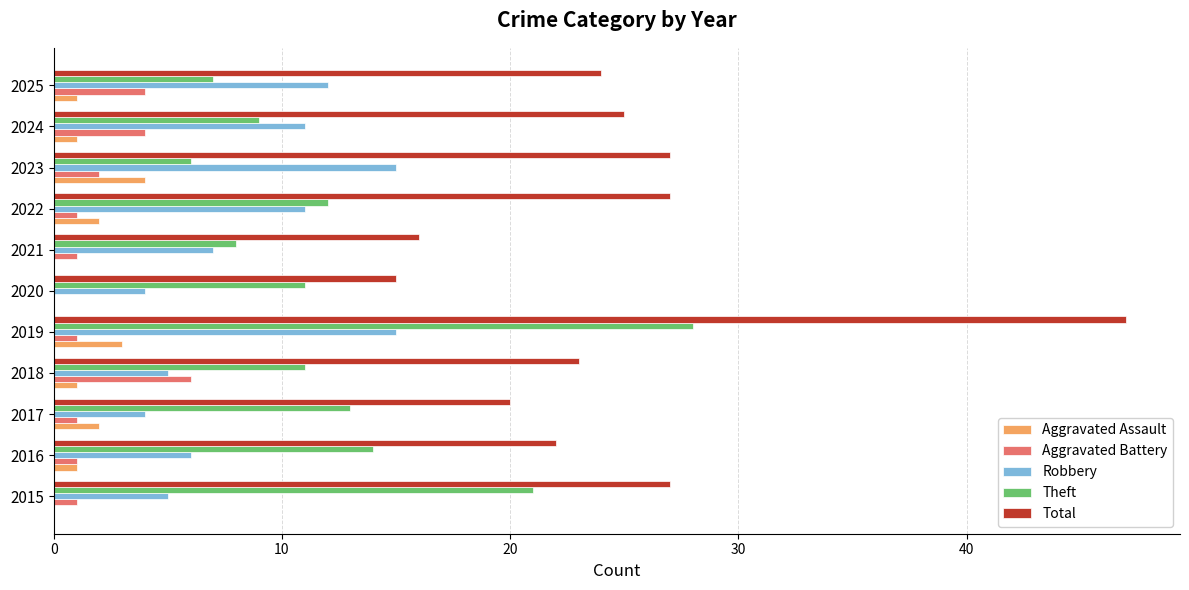

At which category is the sum across all series the highest?

2019